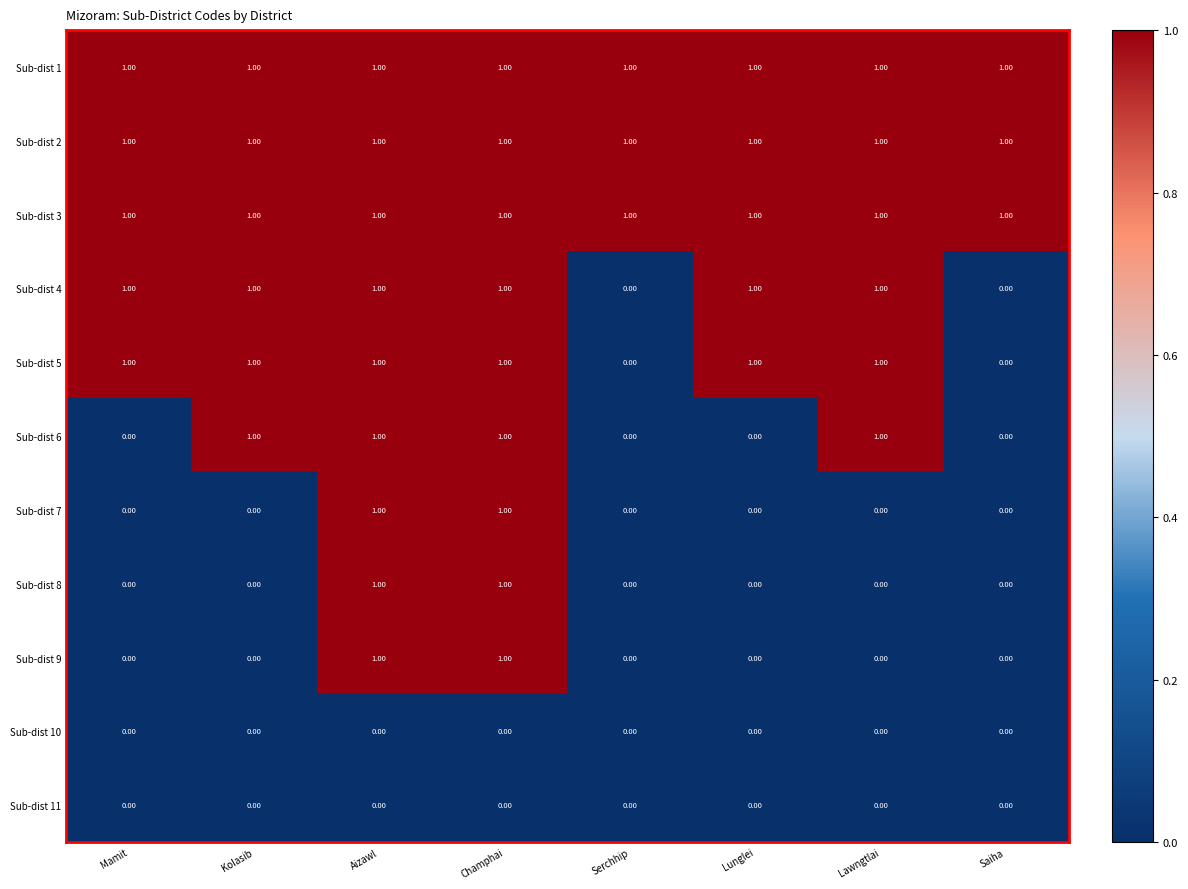

What is the total value across all series at Mamit?

5